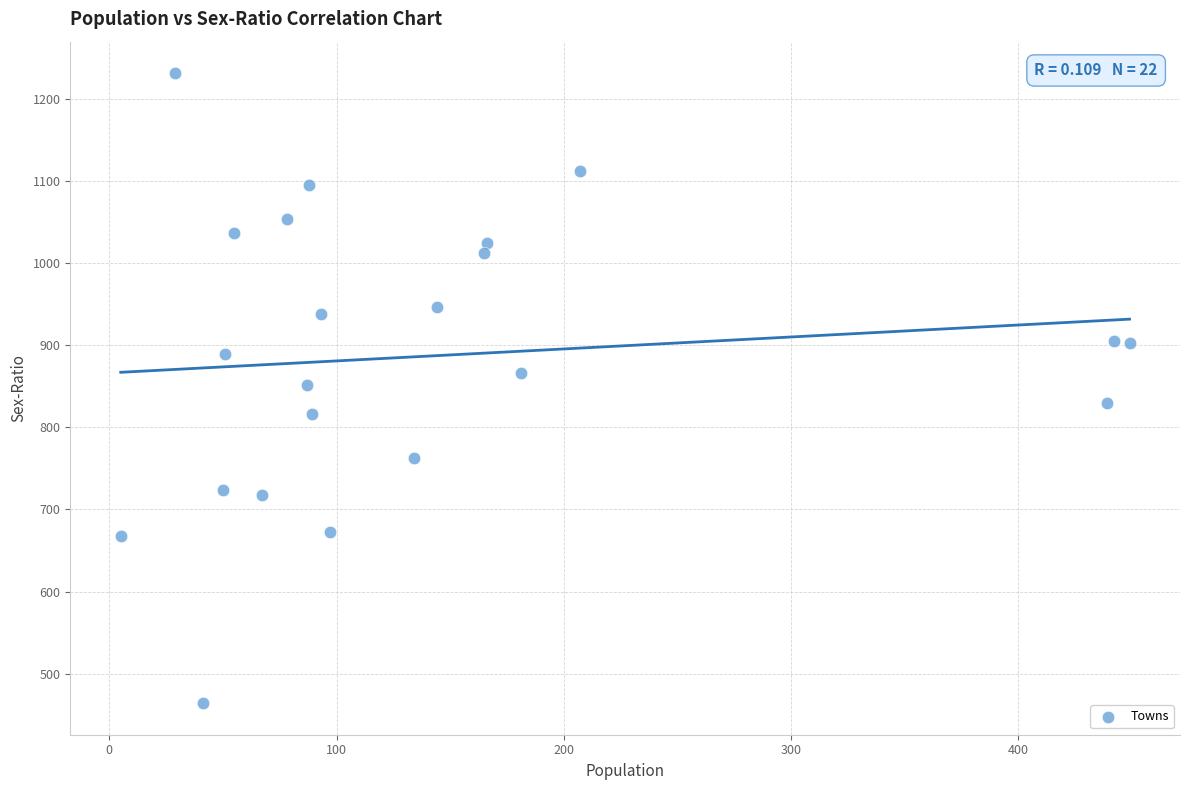

What is the range of Y values (max minus min)?

767